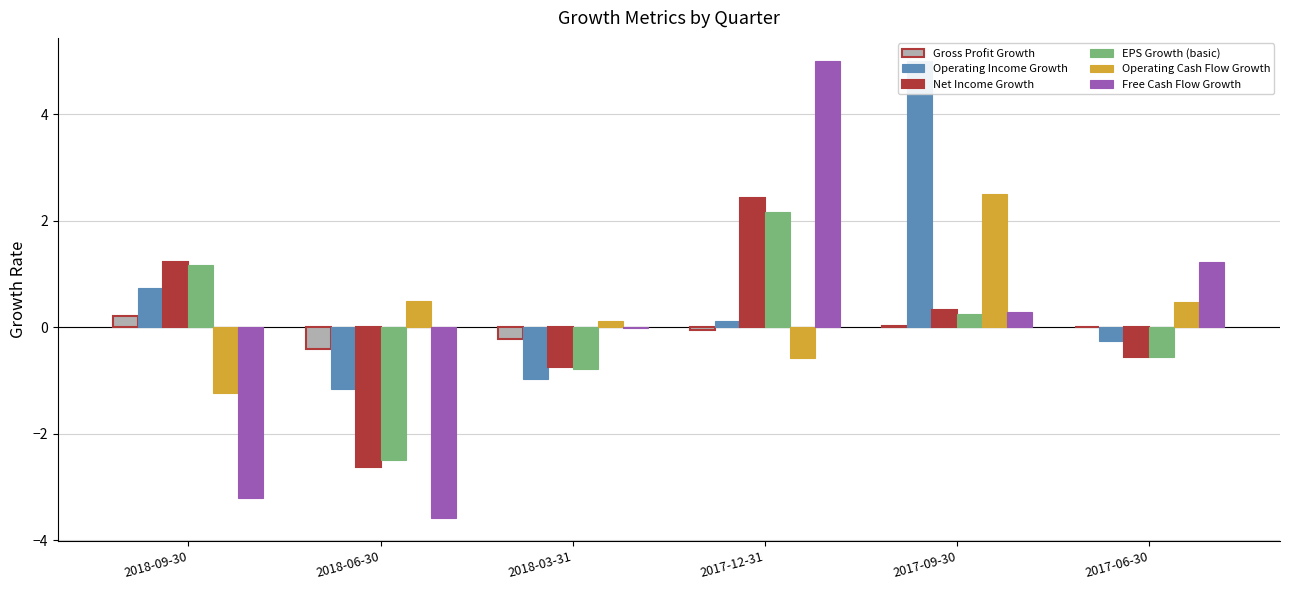

What is the approximate value of Gross Profit Growth at 2018-06-30?

-0.4